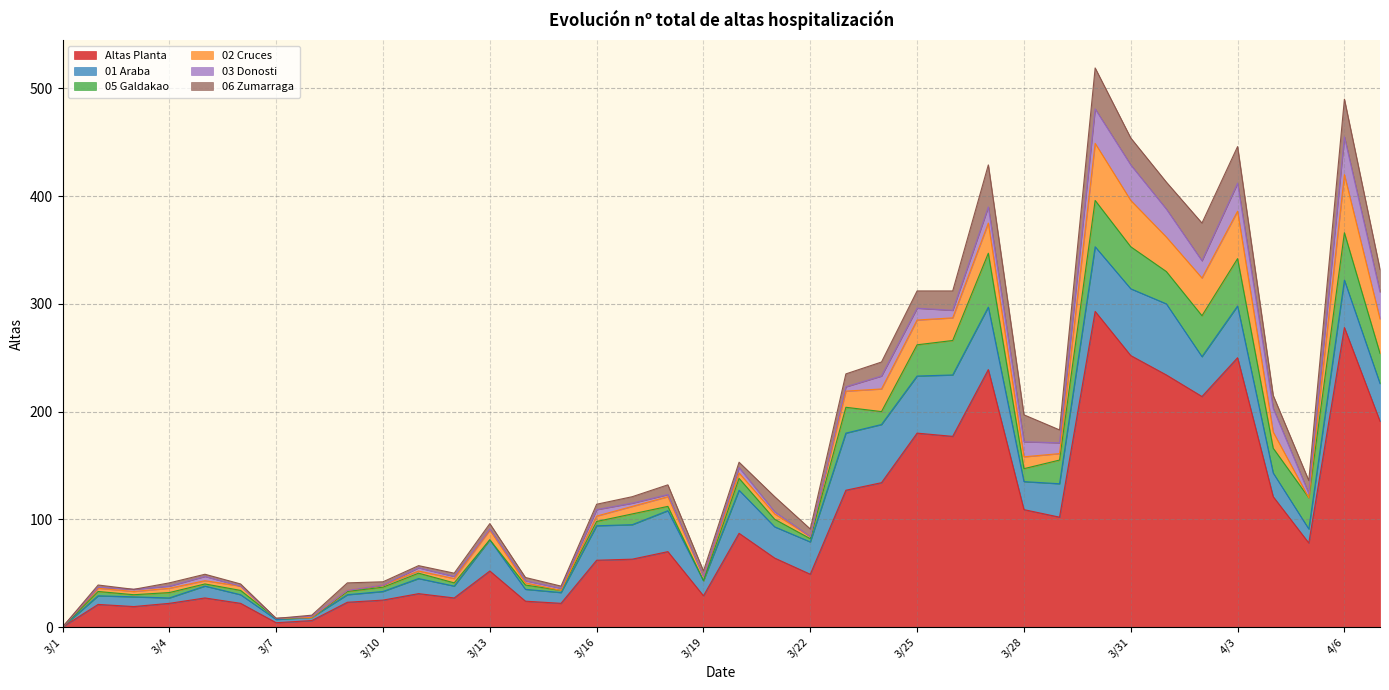

Between 3/9 and 3/30, which is larger?

3/30